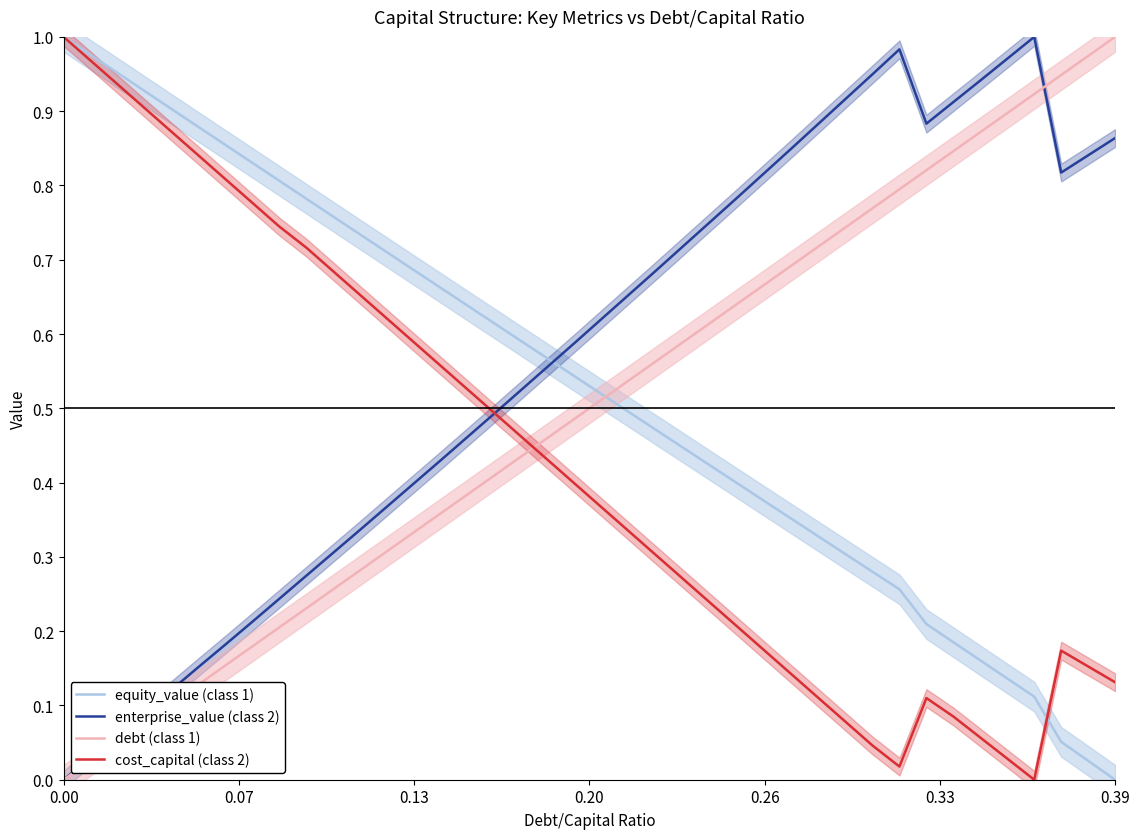

After their last crossing, which series has the higher values: cost_capital (class 2) or debt (class 1)?

debt (class 1)